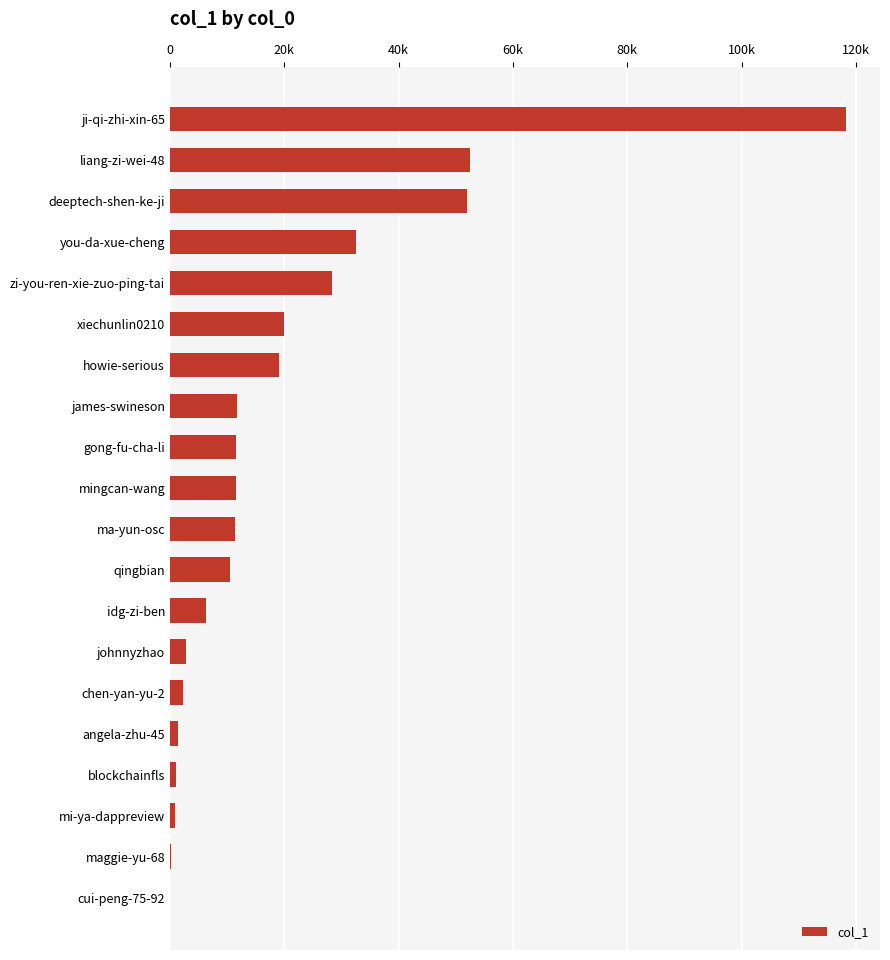

Are the bars horizontal?

Yes